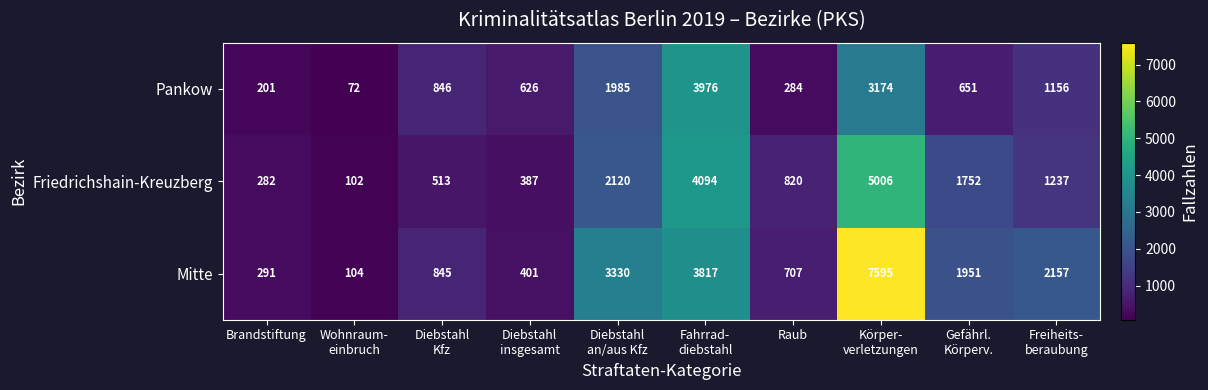

Read the Friedrichshain-Kreuzberg value at Raub, to the nearest 50.

800